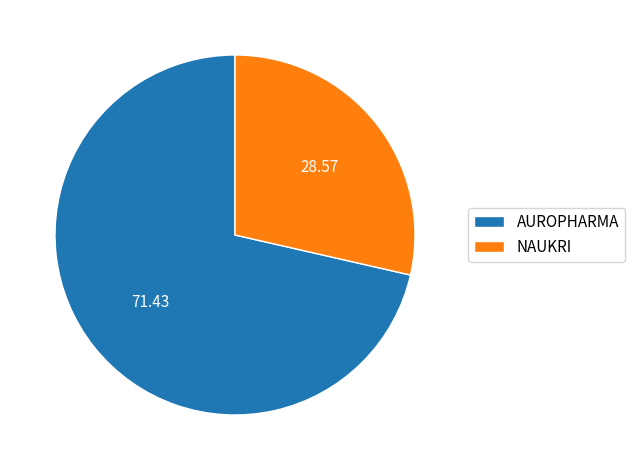

Is there any slice that represents more than half of the pie?

Yes